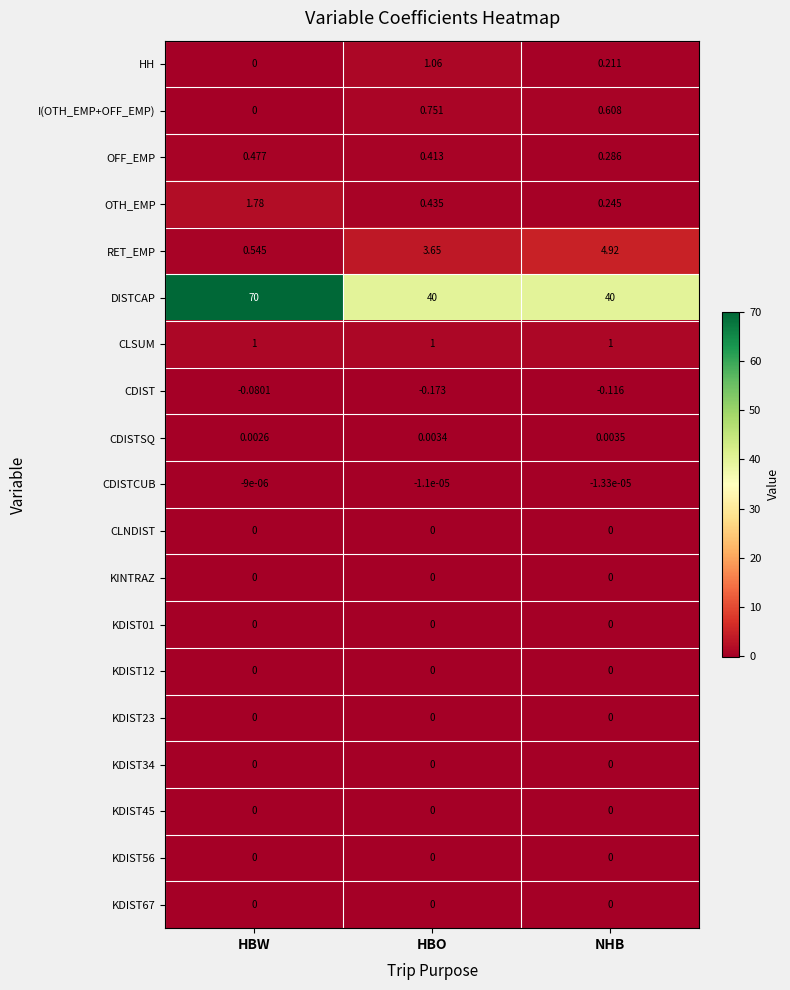

Rank the categories by CDIST value from highest to lowest.

HBW, NHB, HBO